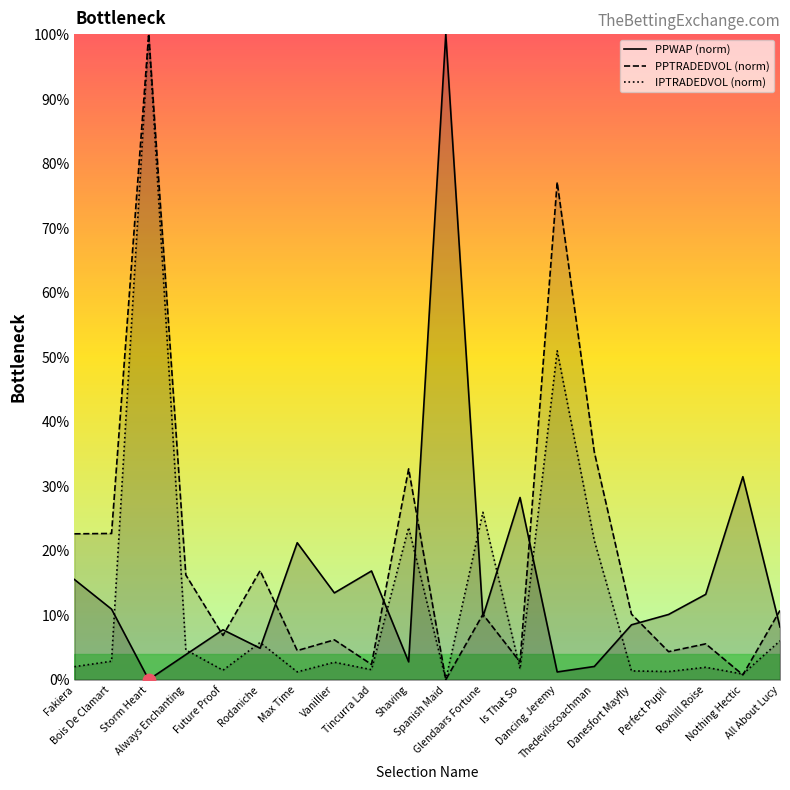

Is the value of PPWAP (norm) at Vanillier greater than the value of PPTRADEDVOL (norm) at Shaving?

No